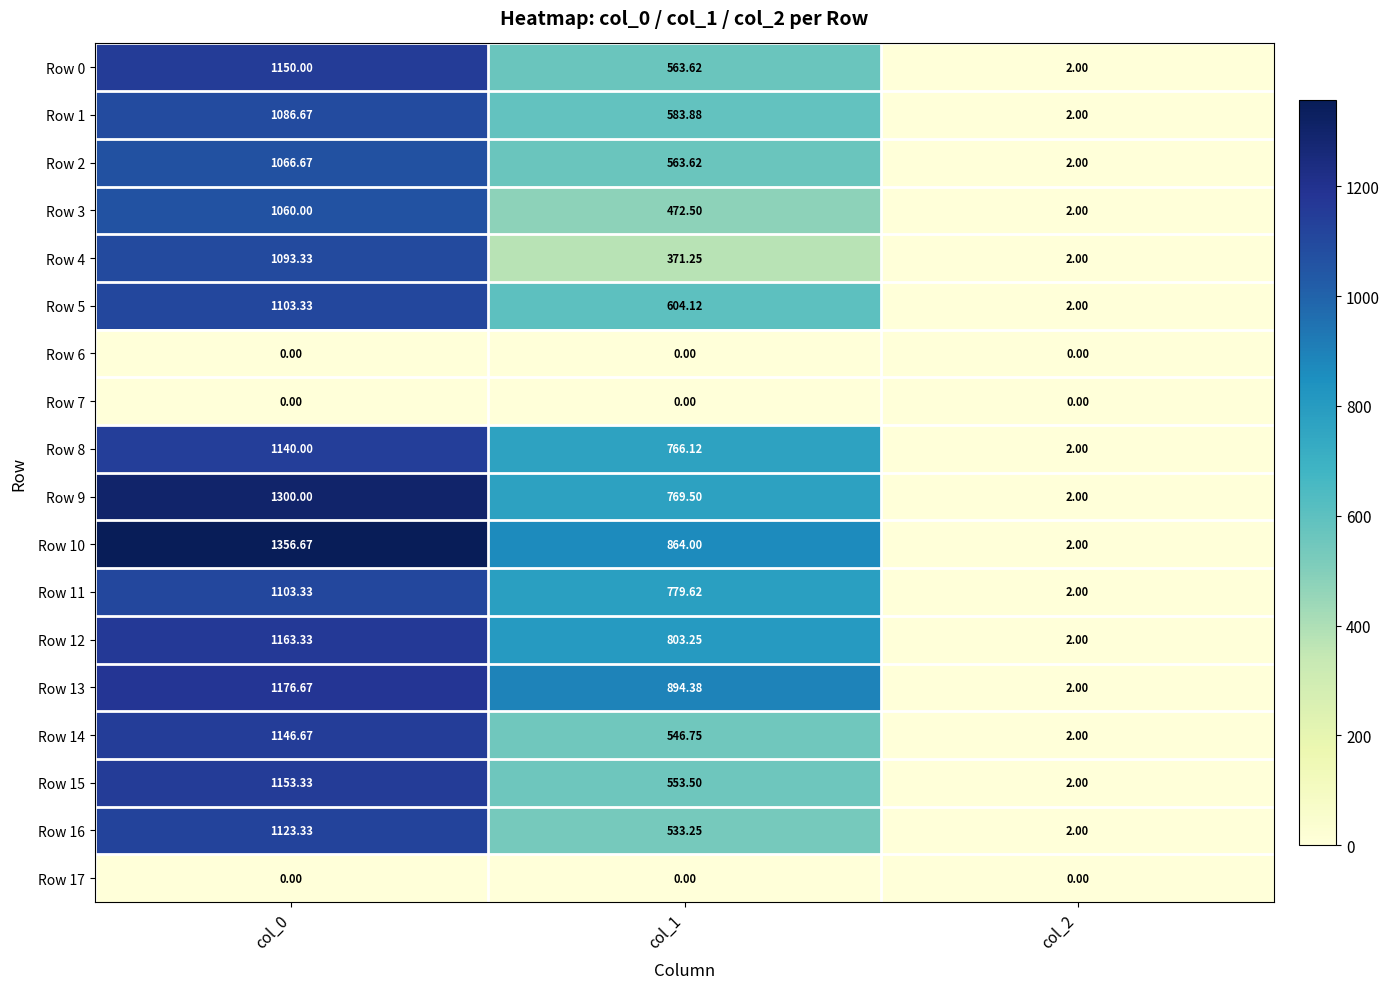

What is the greatest value displayed?

1356.7